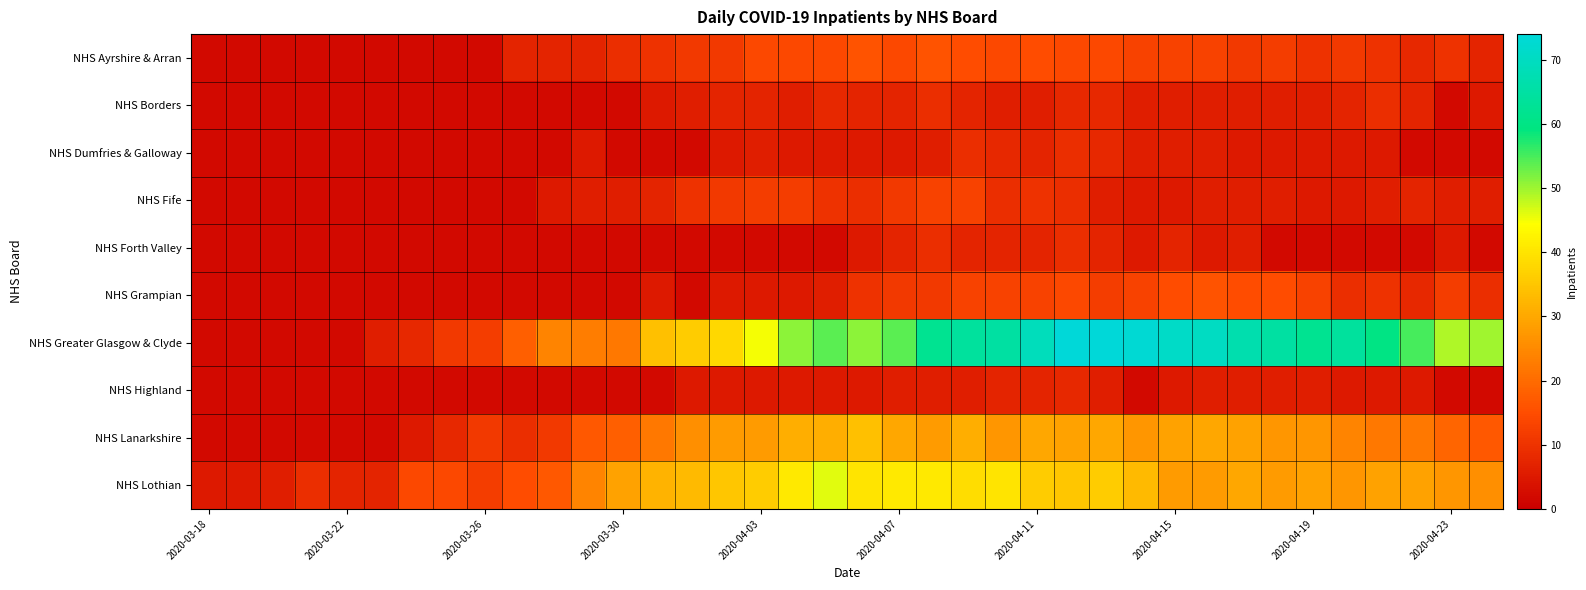

Which series has the largest range (max minus min)?

NHS Greater Glasgow & Clyde